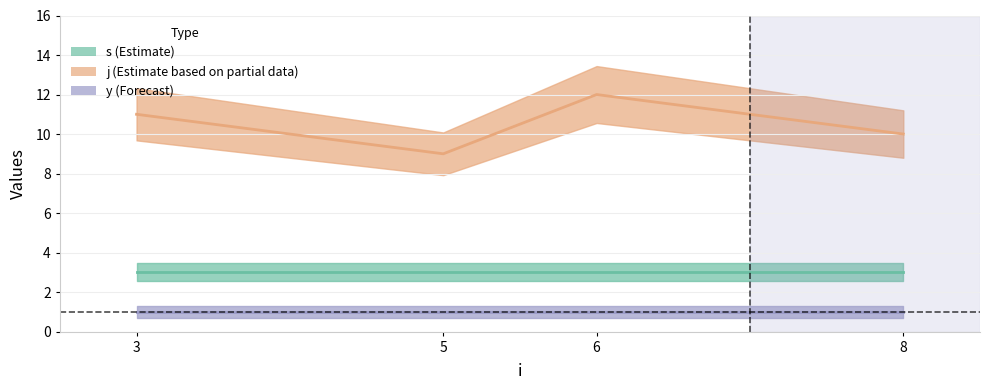

What is the sum of the s values at 6 and 5?

6